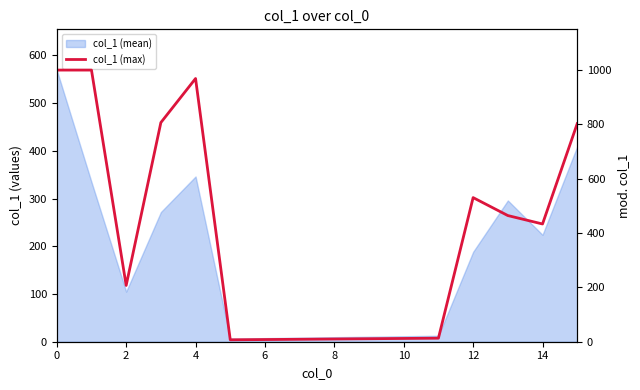

True or false: the data shows 23 at 11.

False